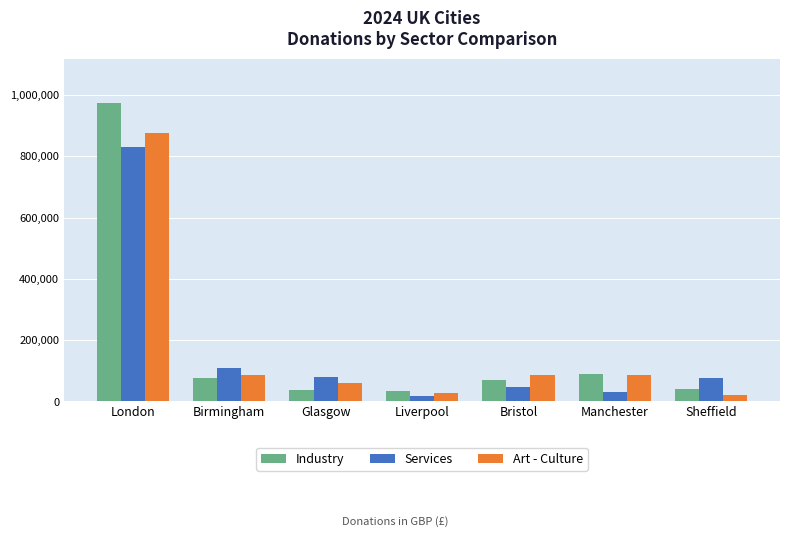

True or false: Industry has a value of 31936 at Birmingham.

False